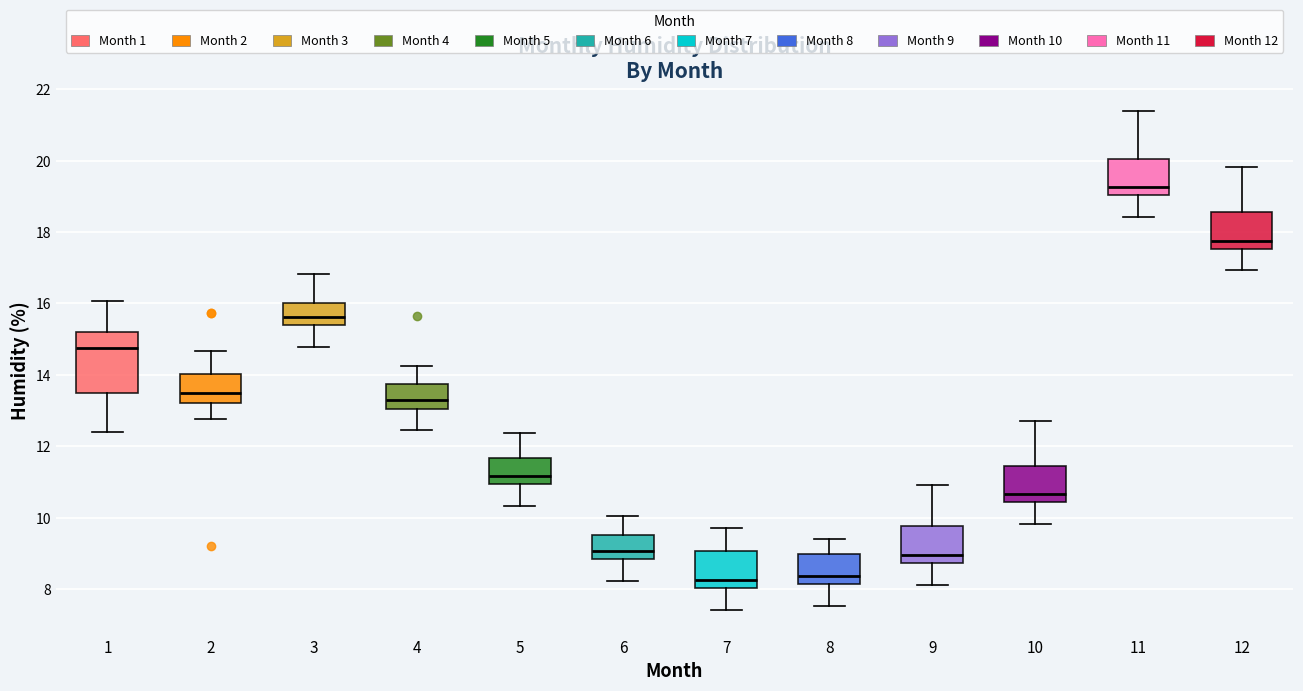

Comparing the boxes themselves (not the whiskers), which one is the tallest?

1